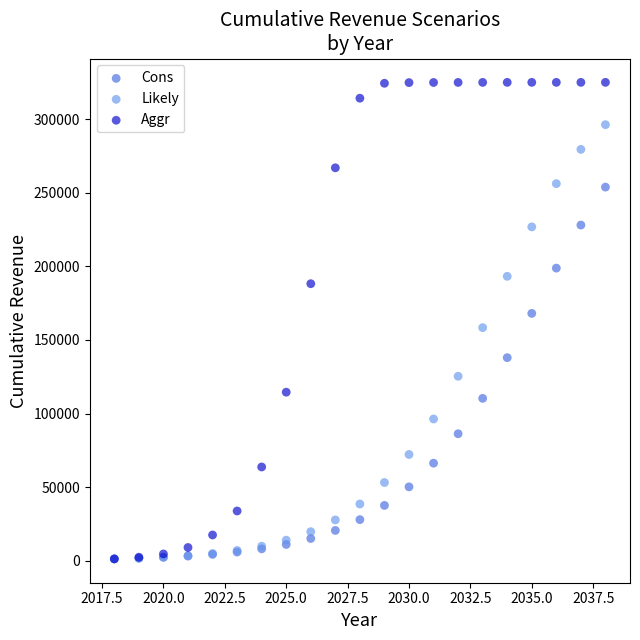

What are all the series names shown in the legend?

Cons, Likely, Aggr